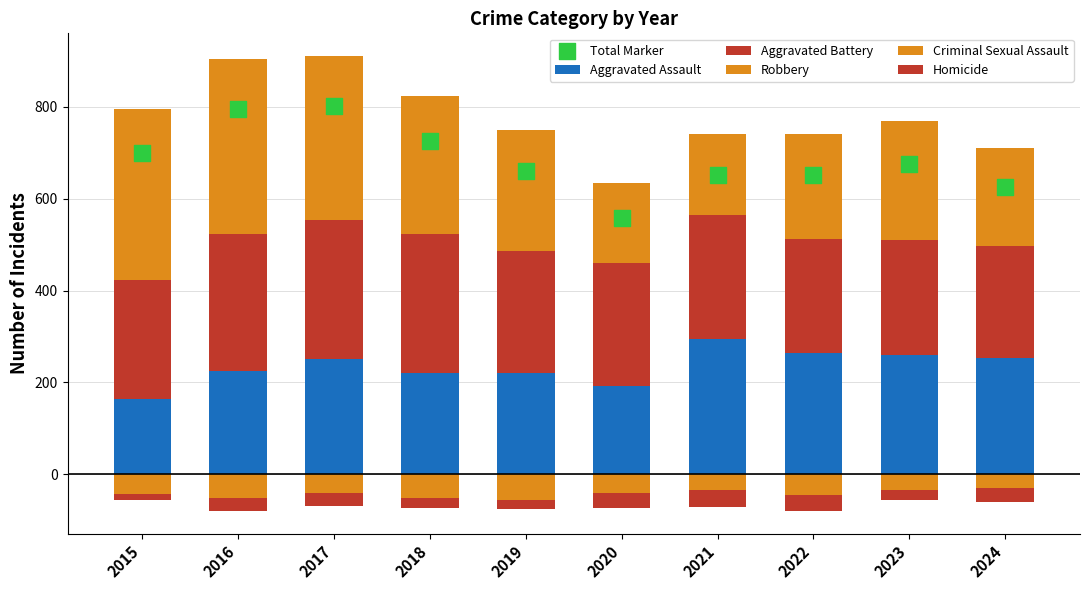

Which series has the largest total across all categories?

Total Marker